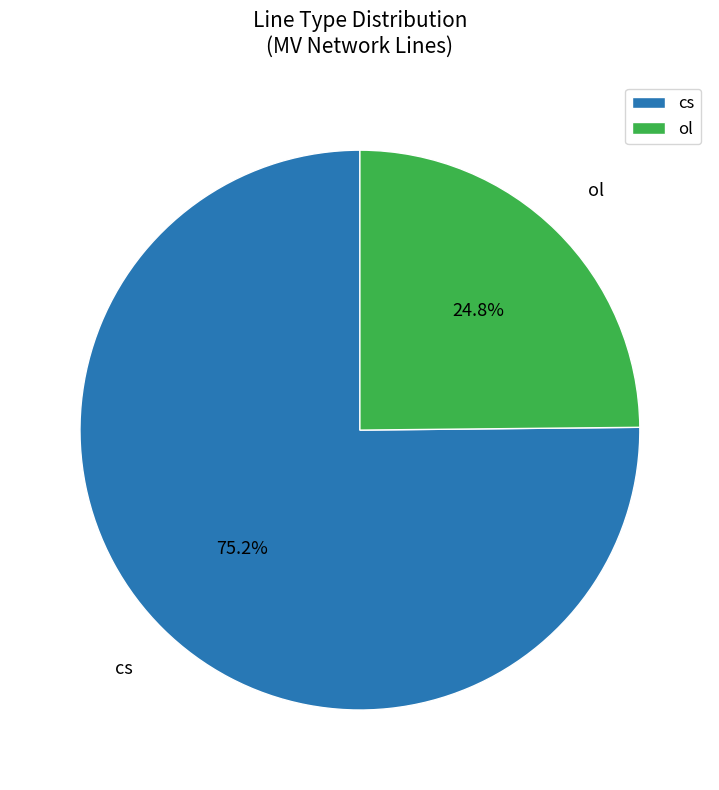

The cs slice represents 83% of the pie. True or false?

False